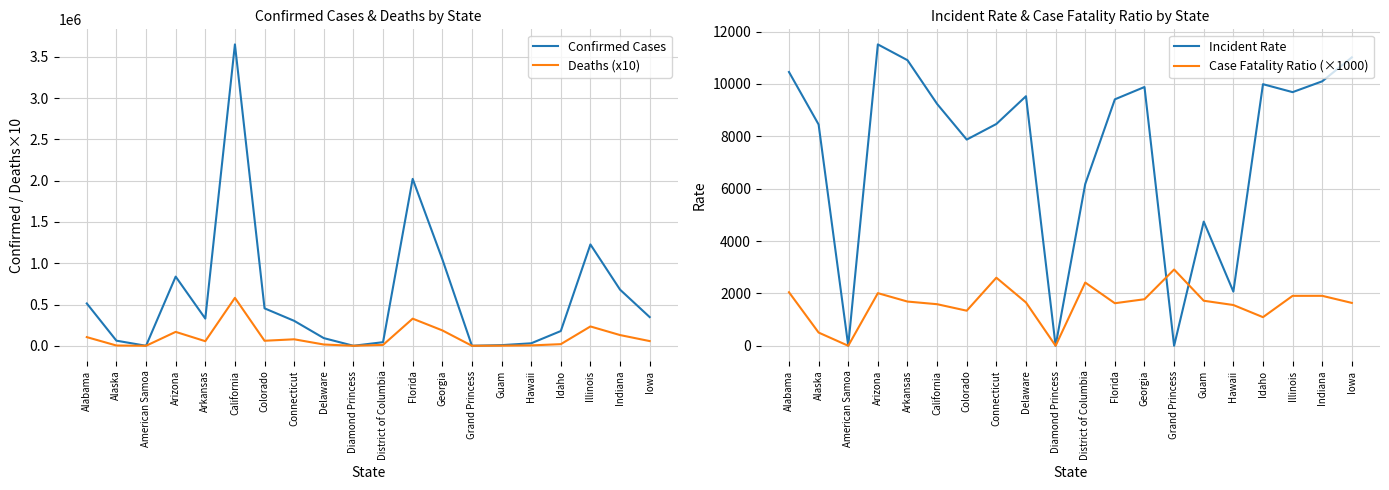

Which label corresponds to the largest value in the chart?

California